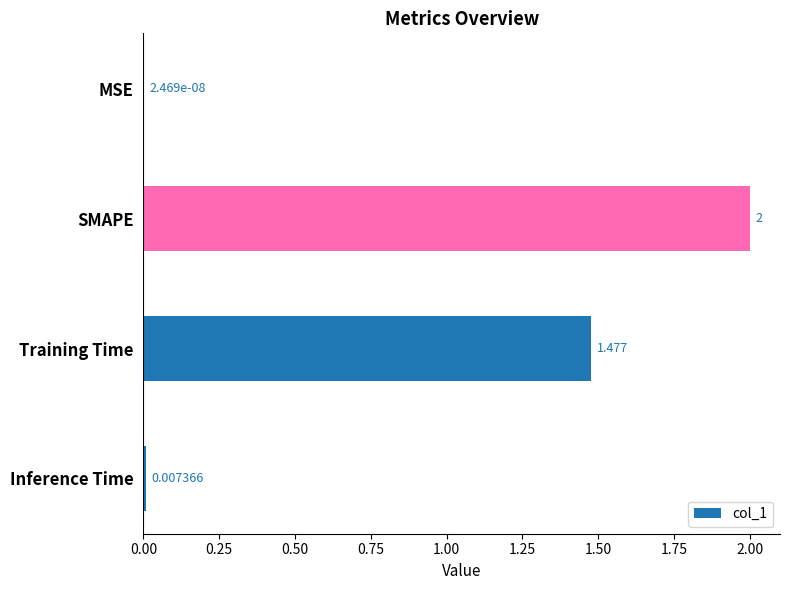

Where is the data nearest to the value 1?

Training Time